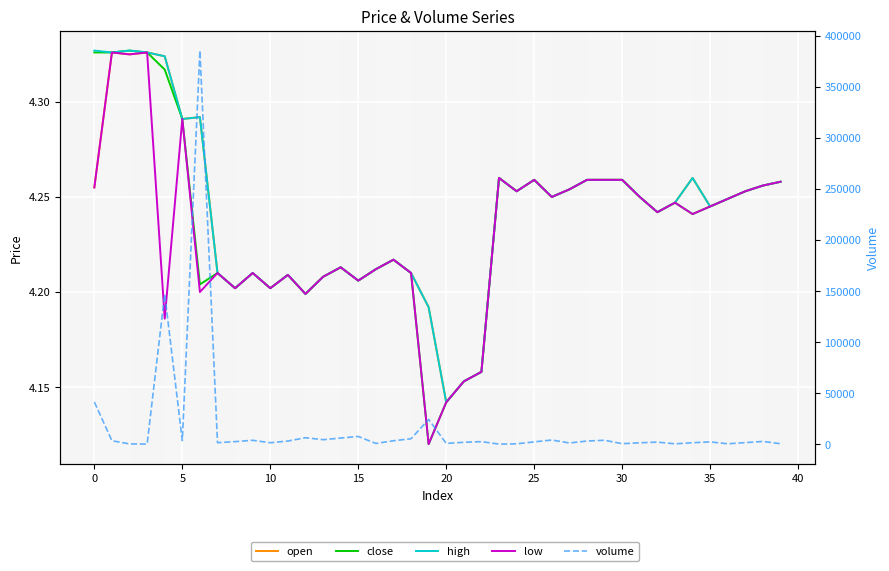

True or false: low and close cross at least once.

False